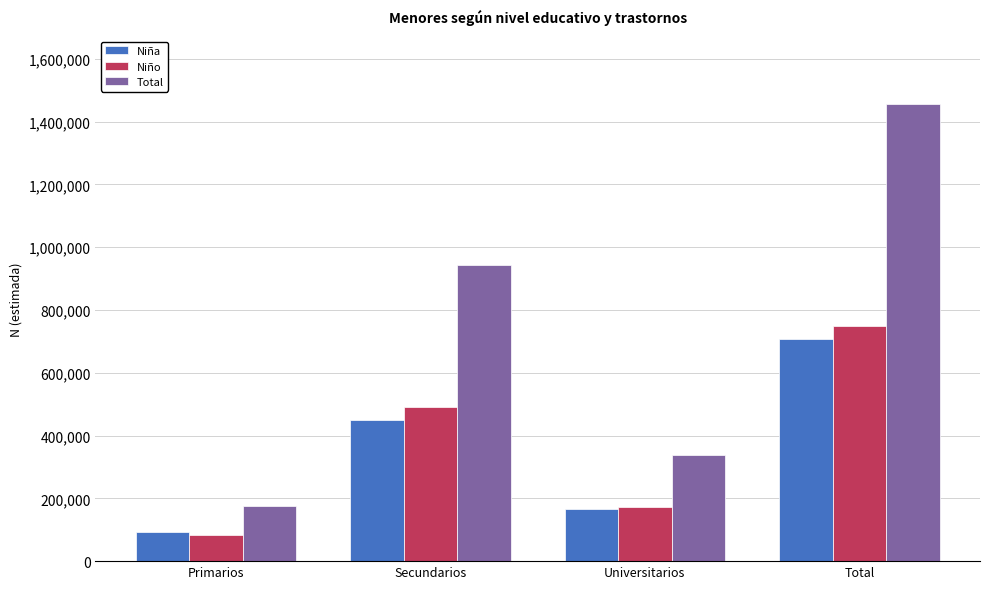

What is the approximate value of Total at Total, to the nearest 100?

1454400